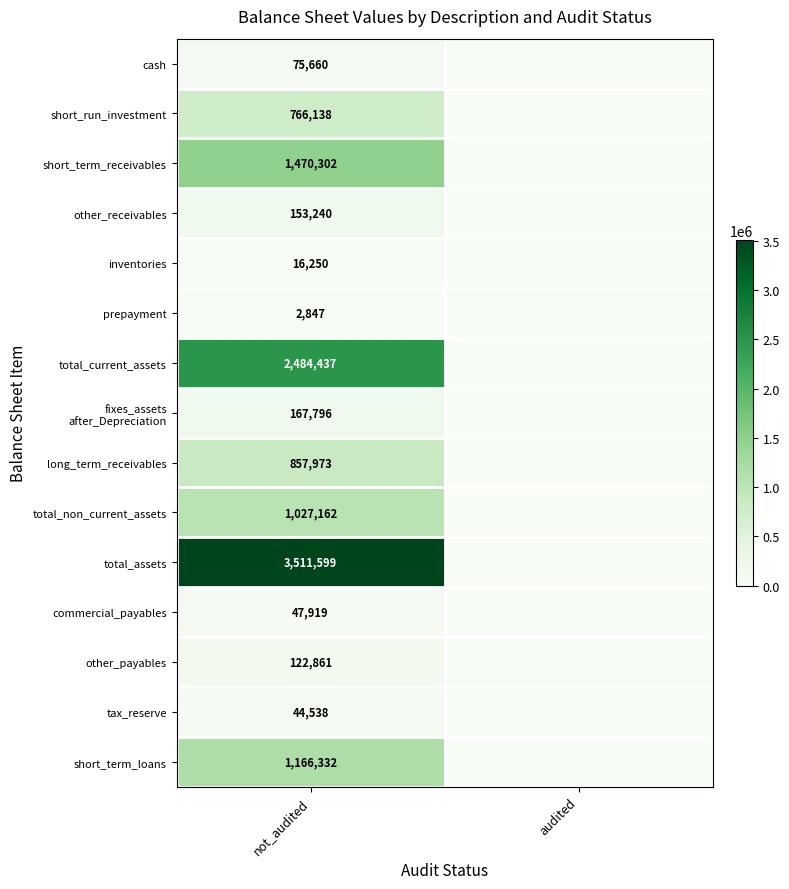

Which category has the highest value across all series?

not_audited